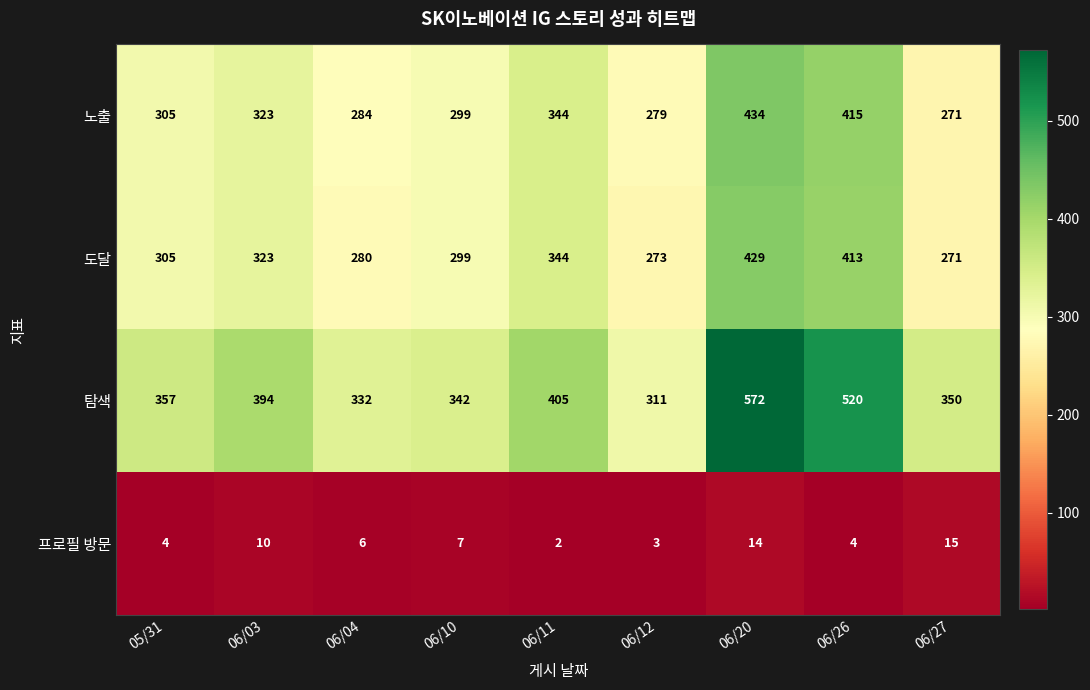

Which series has the widest spread of values?

탐색